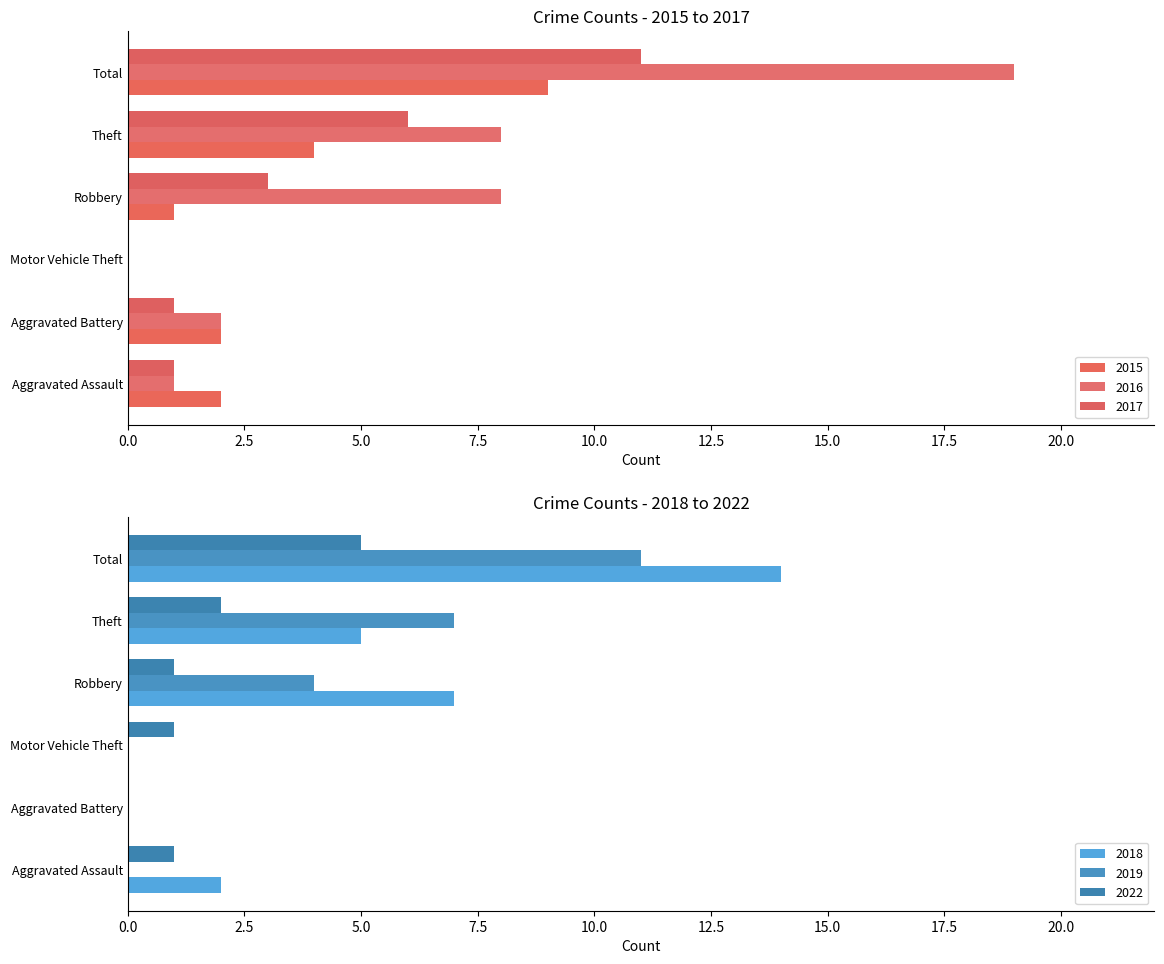

List the series in order of their peak value, lowest first.

2022, 2015, 2017, 2019, 2018, 2016